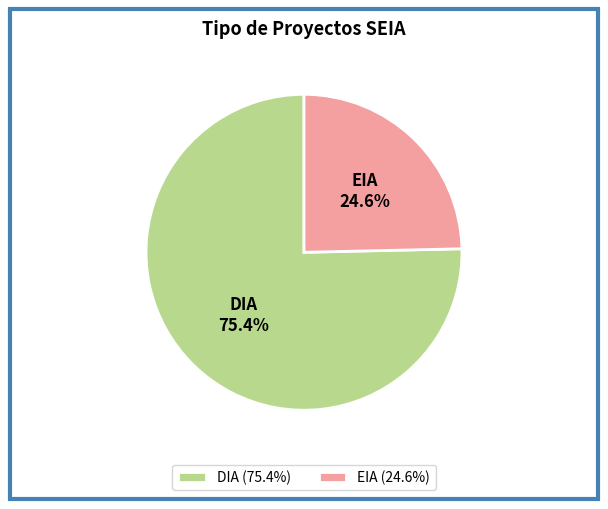

Rank the categories by value from lowest to highest.

EIA, DIA